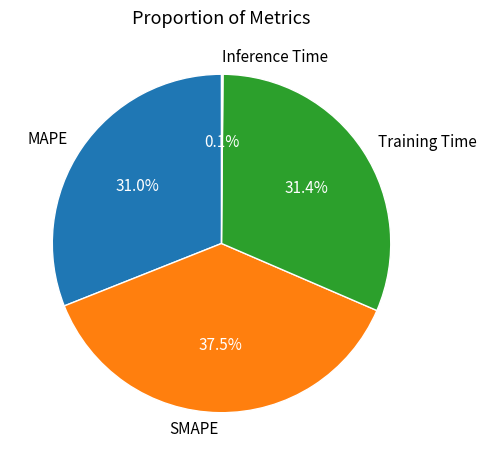

What percentage do MAPE and SMAPE together represent?

68.5%